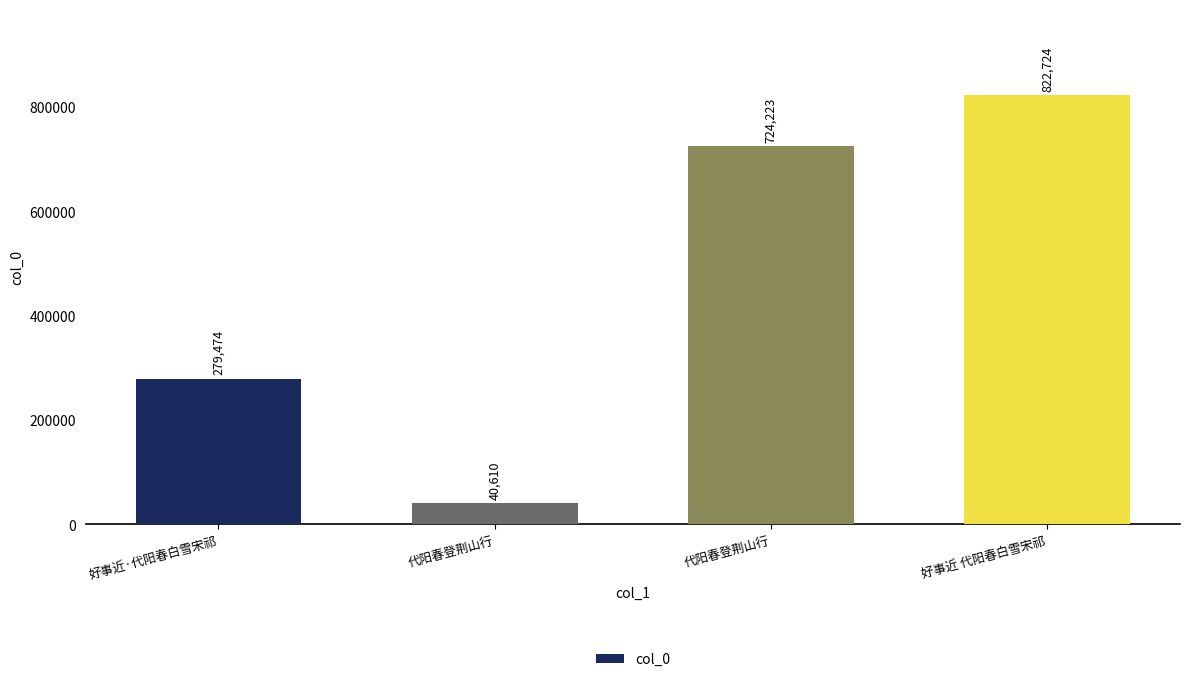

Reading left to right, transcribe all the data shown in this chart.

好事近·代阳春白雪宋祁=279474	代阳春登荆山行=40610	代阳春登荆山行=724223	好事近 代阳春白雪宋祁=822724